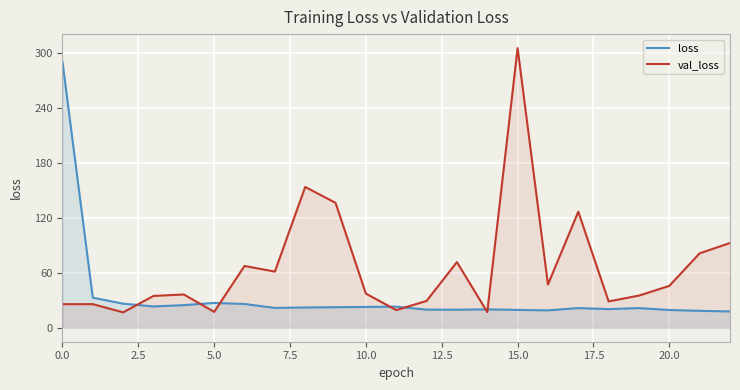

At 19, list the series in order from largest to smallest.

val_loss, loss